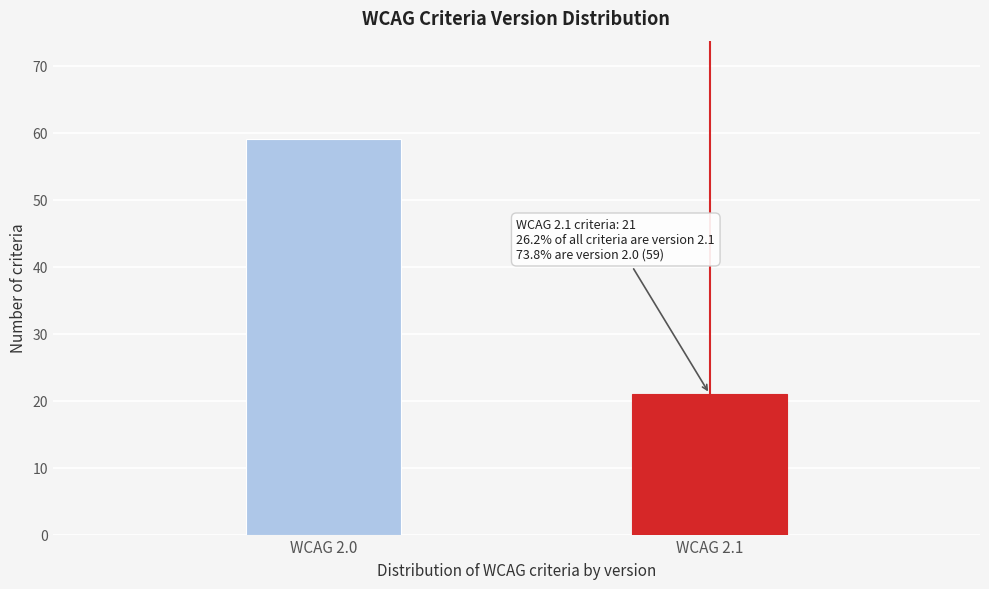

Reading left to right, extract all data points from this chart.

WCAG 2.0=59	WCAG 2.1=21